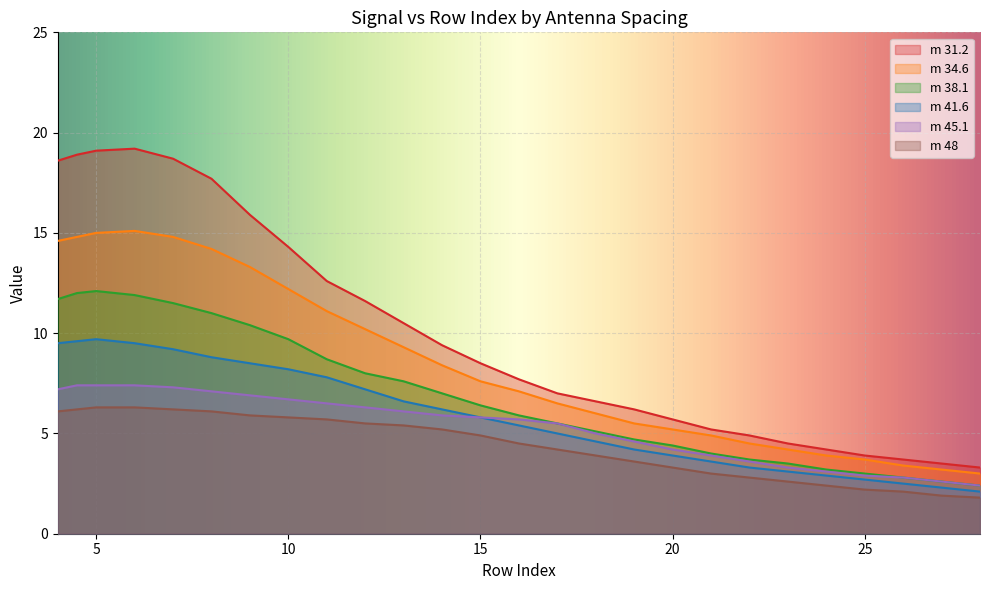

How many interior local peaks does the m 41.6 series have?

1